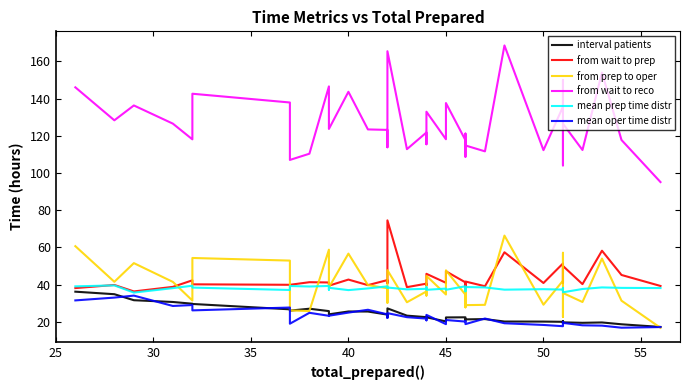

What is the value of the from wait to prep point at the 20th from the left?

39.7